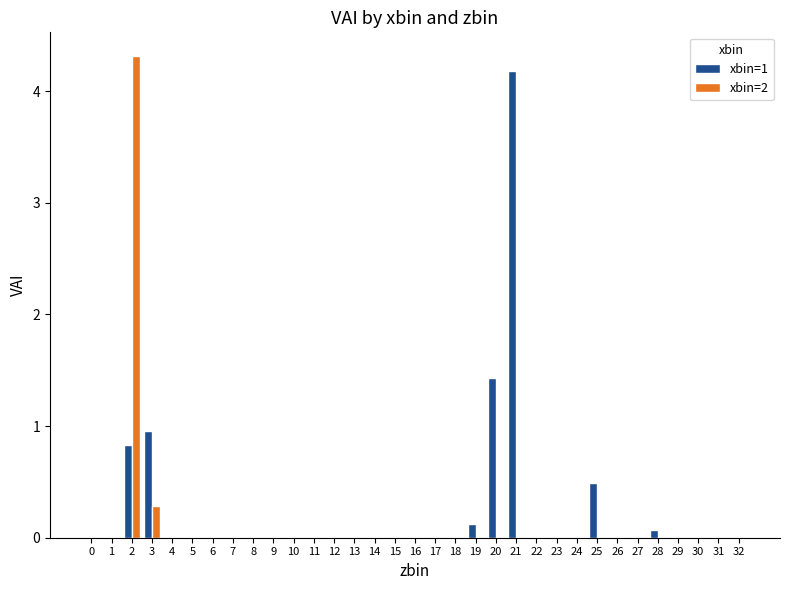

What is the sum of all xbin=1 values?

8.1